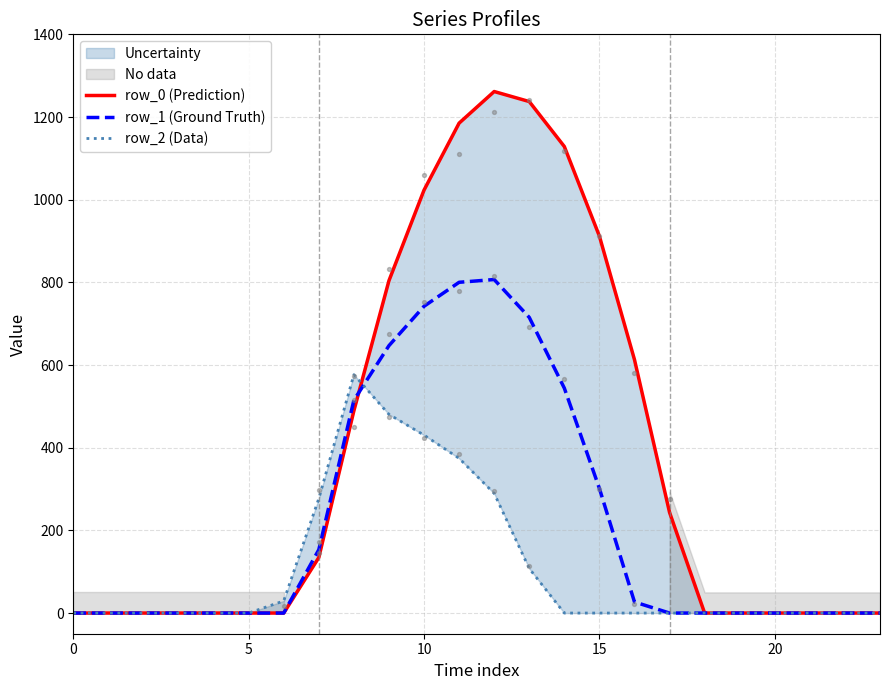

What are all the series names shown in the legend?

row_0 (Prediction), row_1 (Ground Truth), row_2 (Data)